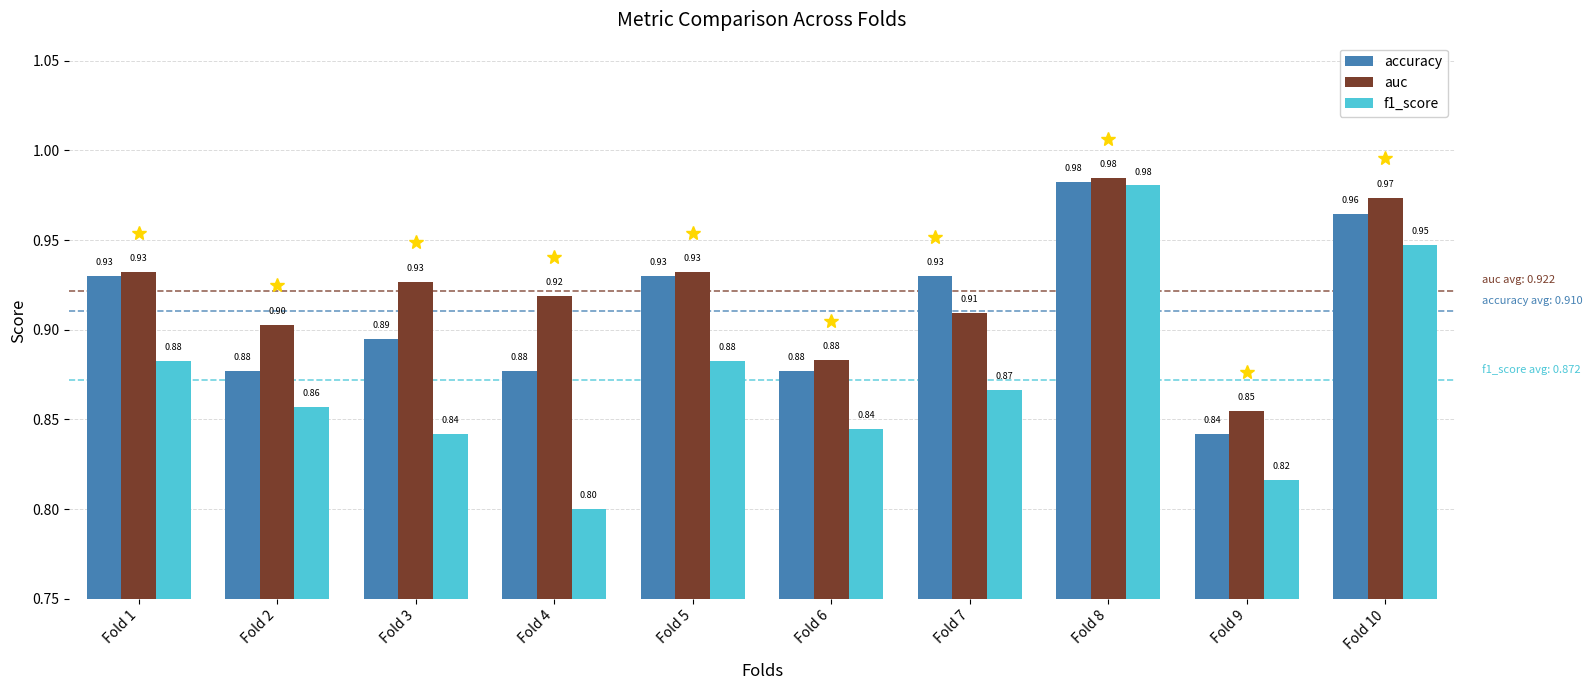

The auc series shows 0.2 at Fold 1. True or false?

False